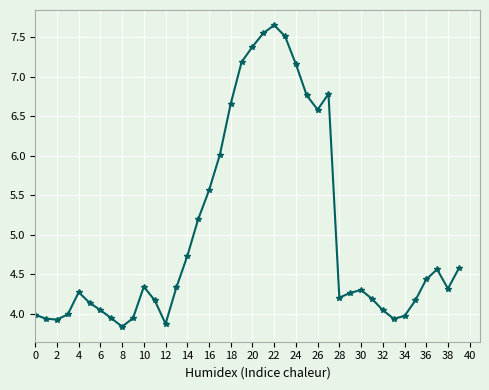

What is the minimum value shown in the chart?

3.8